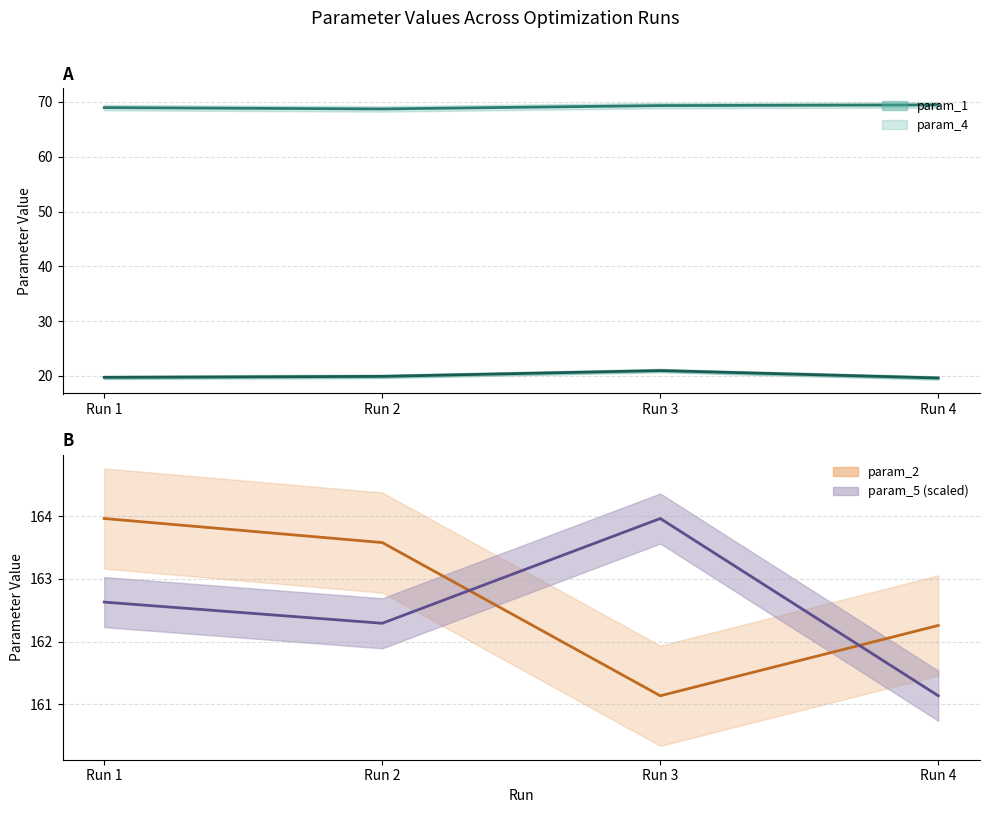

In param_4, how many points are lower than both neighbors (excluding endpoints)?

1